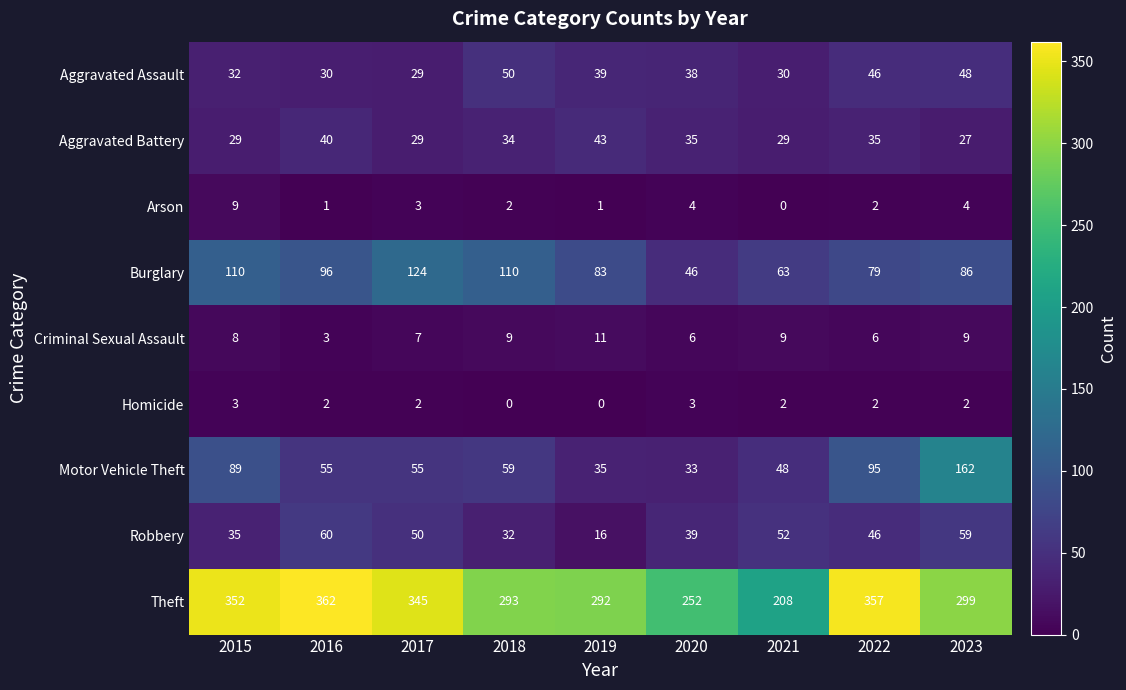

The value of Criminal Sexual Assault at 2015 is 8. True or false?

True